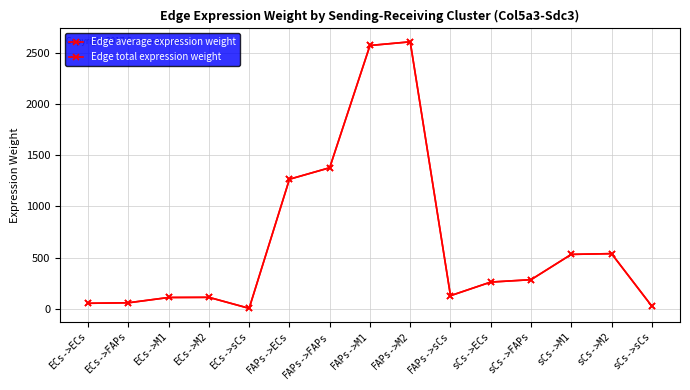

What position from the left is FAPs->M1?

8